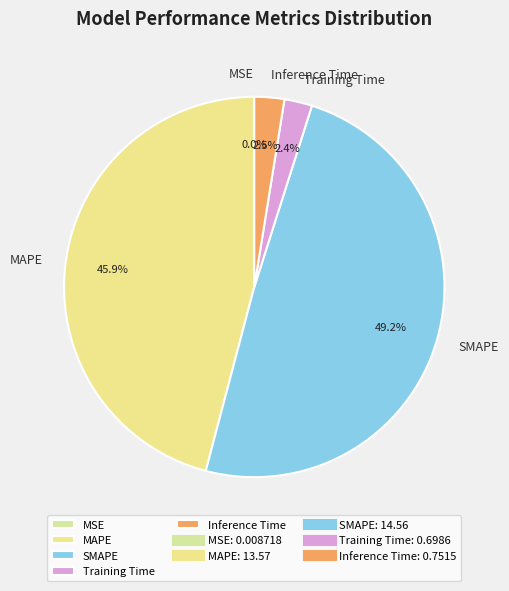

How much of the chart is everything except SMAPE?

50.8%